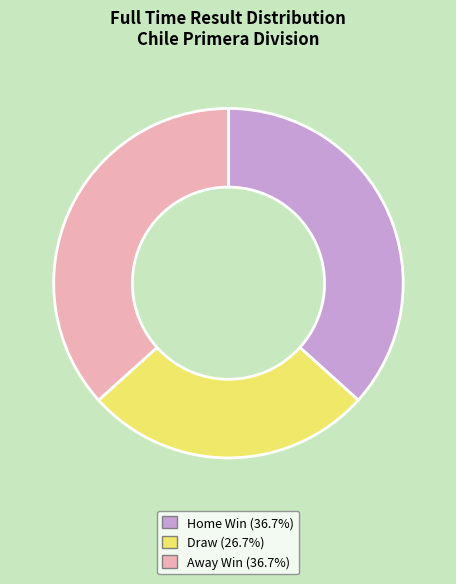

Does any single category account for the majority?

No